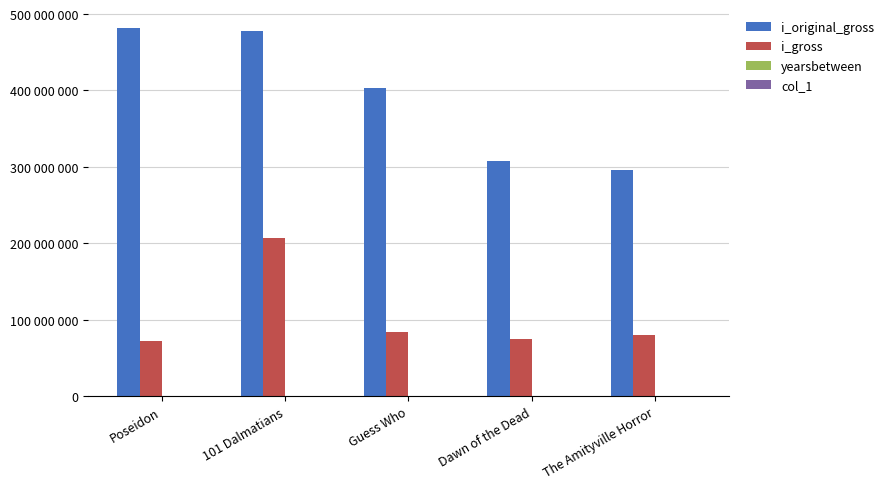

Are the bars horizontal?

No